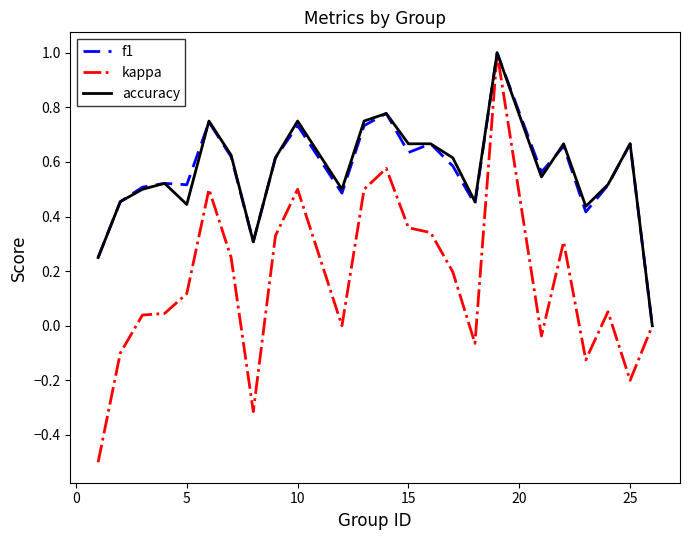

What is the sum of all accuracy values?

13.5